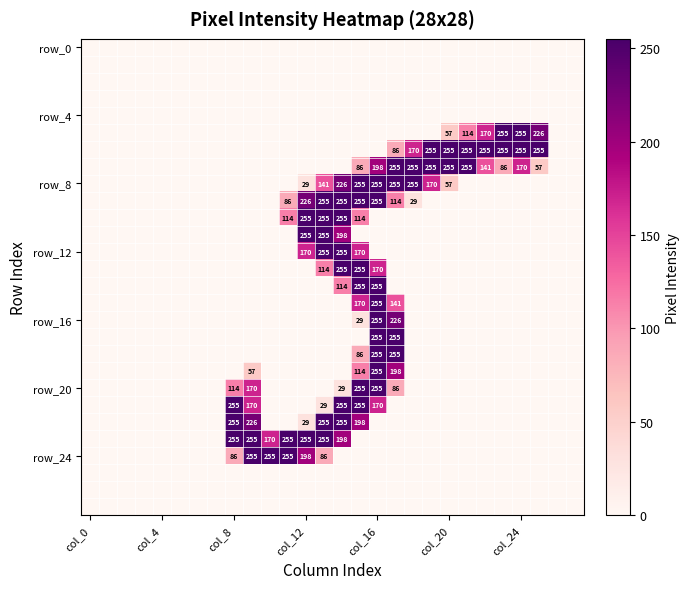

Which category has the lowest value across all series?

col_0